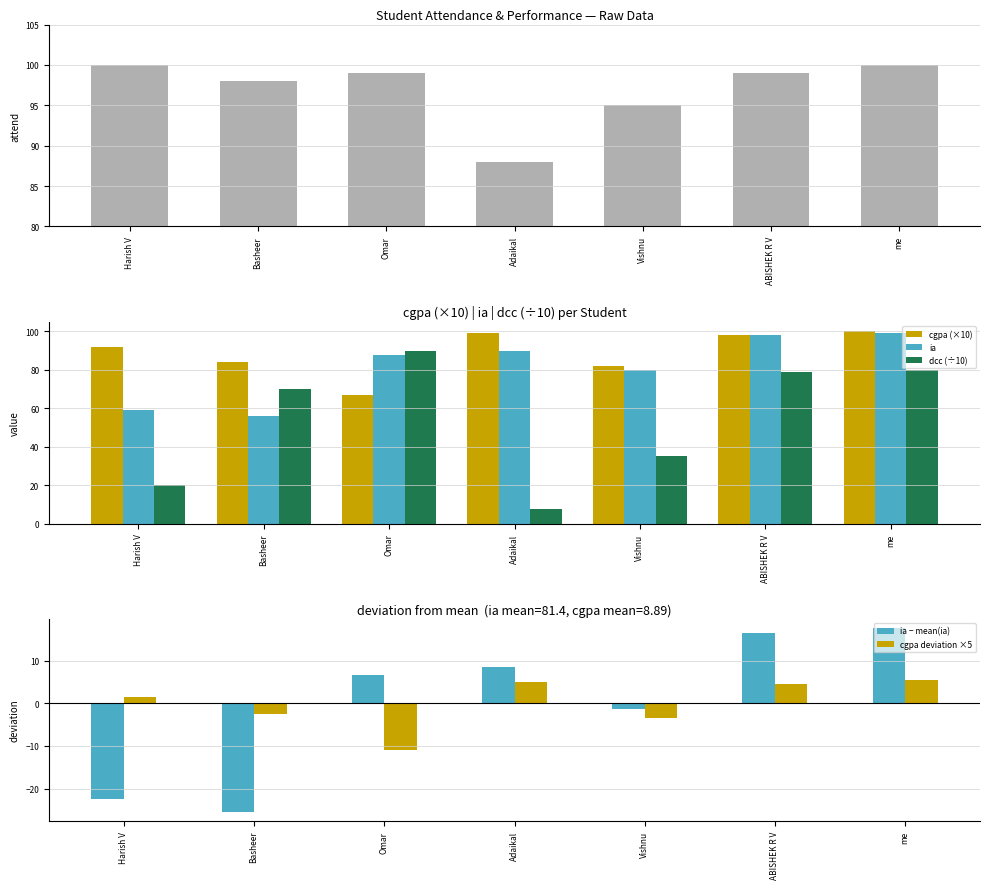

At which label is cgpa deviation ×5 closest to -2?

Basheer